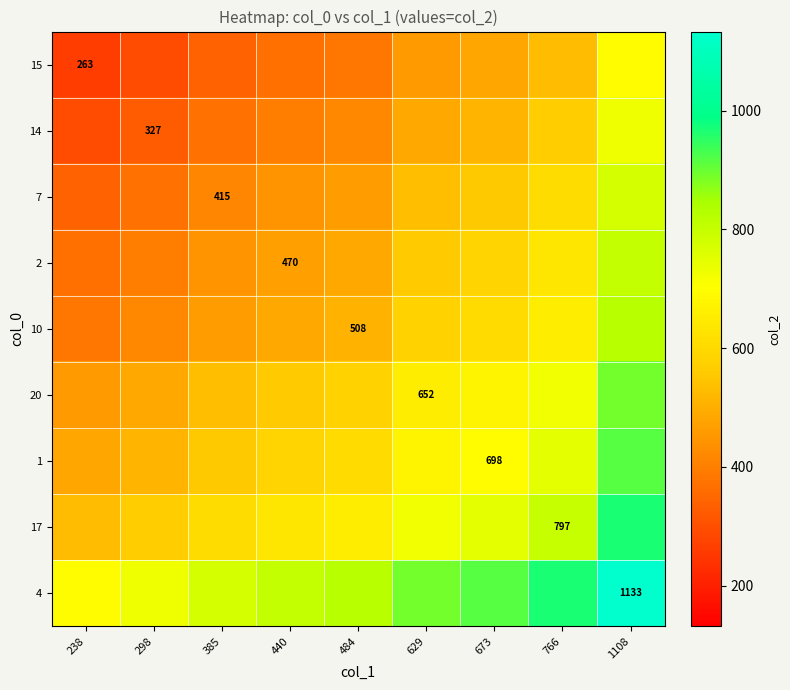

At how many categories does at least one series exceed 718?

8